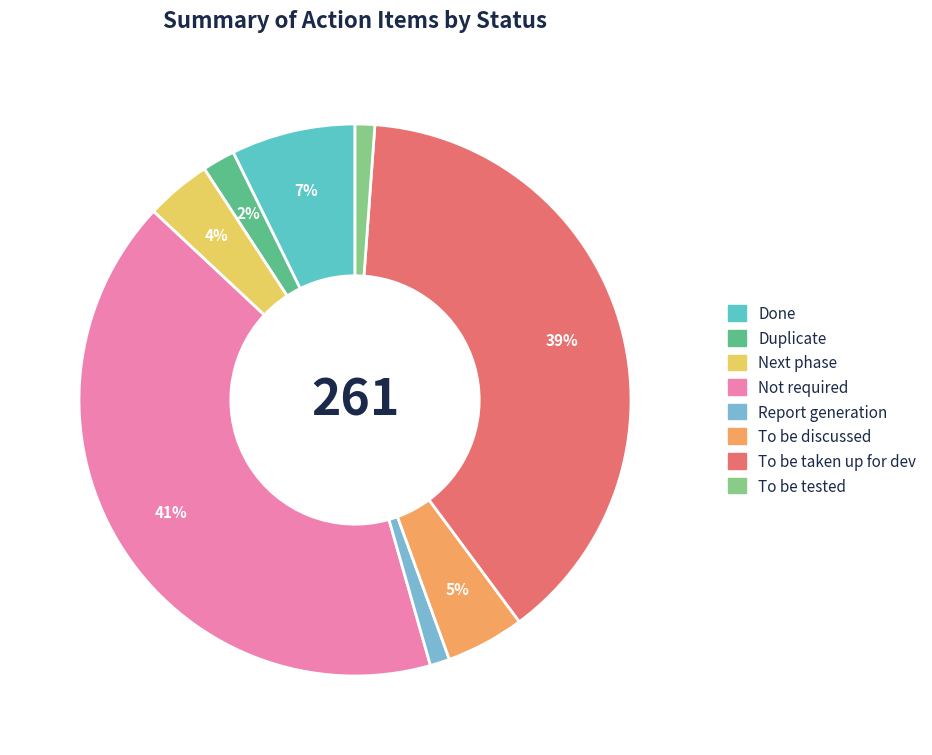

True or false: To be taken up for dev accounts for 39% of the total.

True